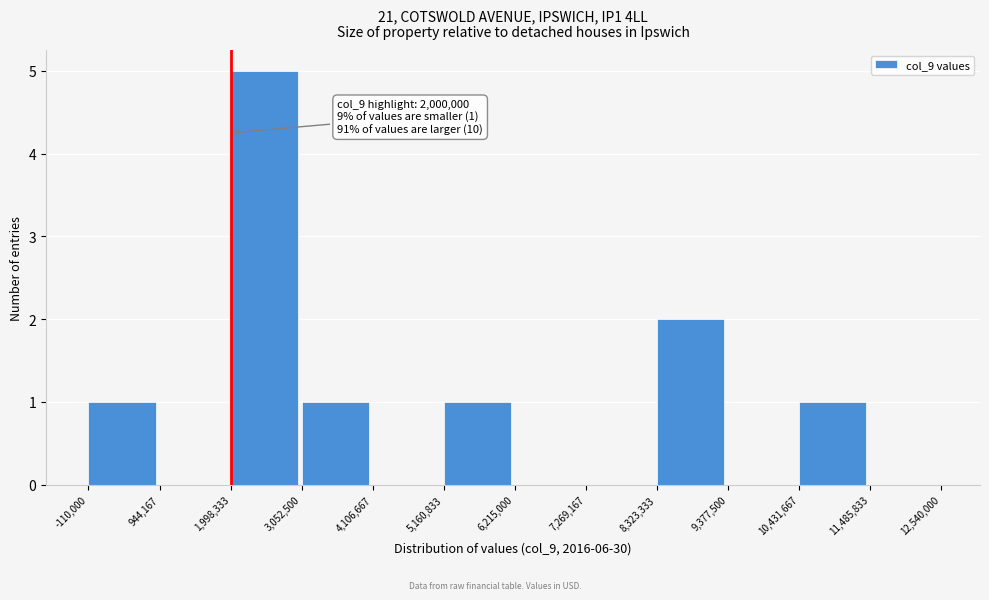

Over which range of the x-axis is the bar tallest?

1,998,333 to 3,052,500